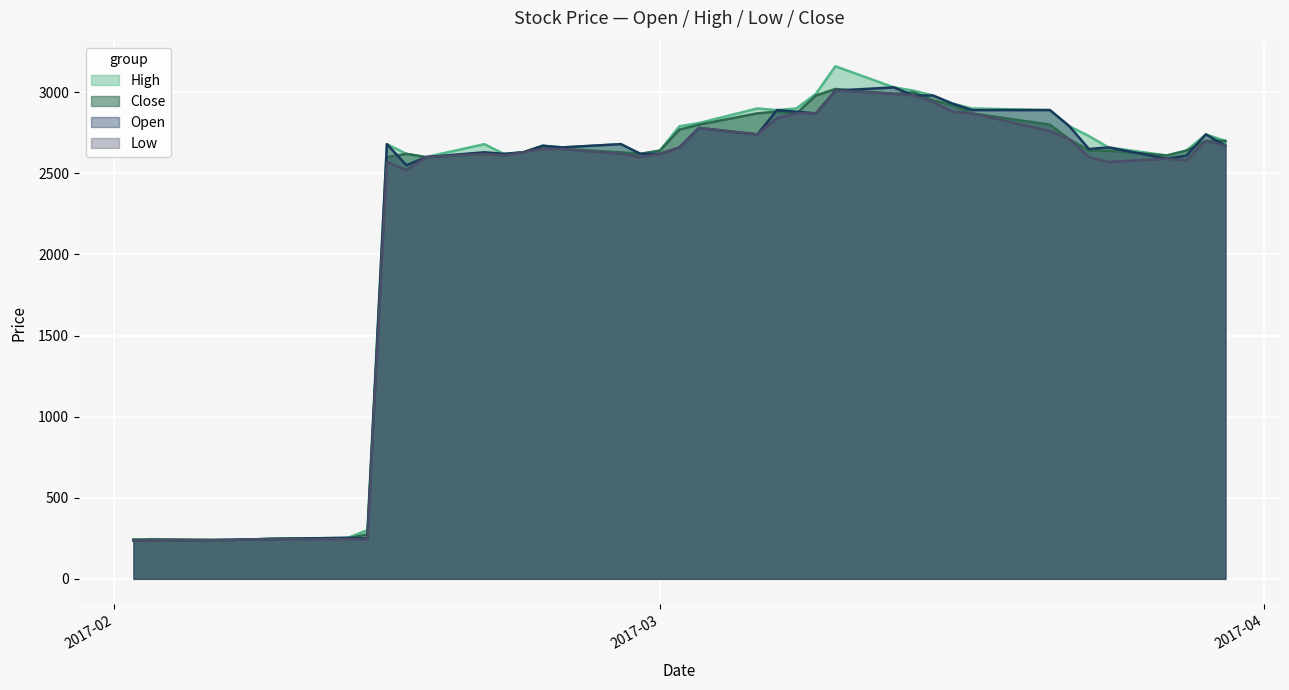

How many lines are shown in the chart?

4